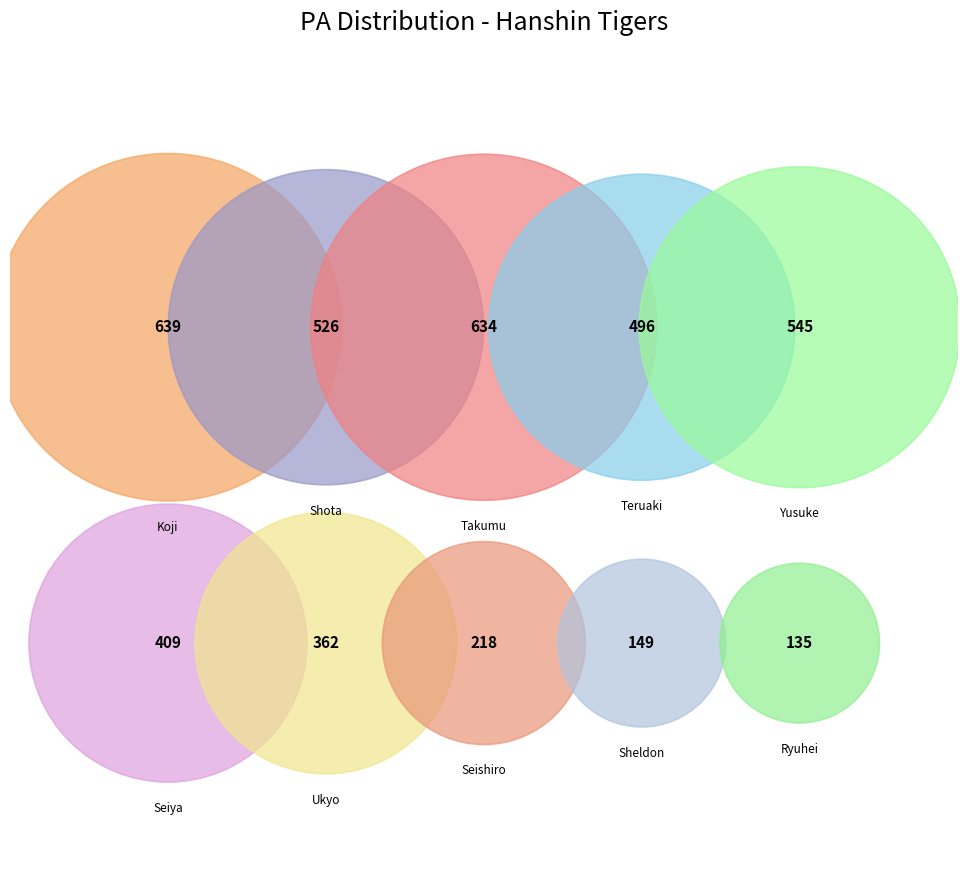

To the nearest percent, what is the average slice percentage?

10%